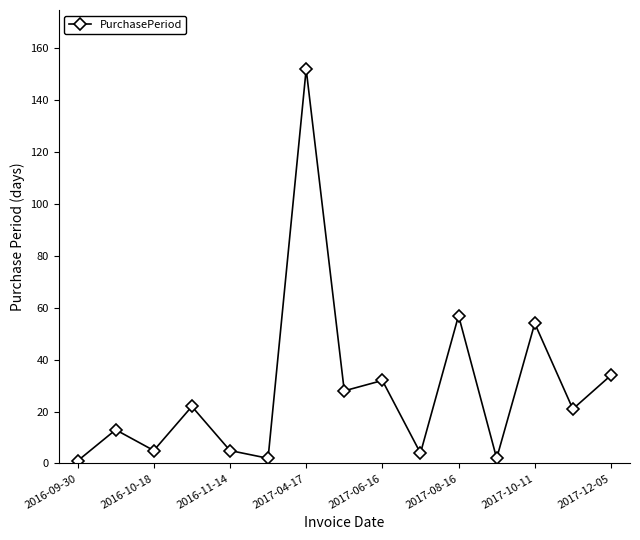

What is the average value?

29